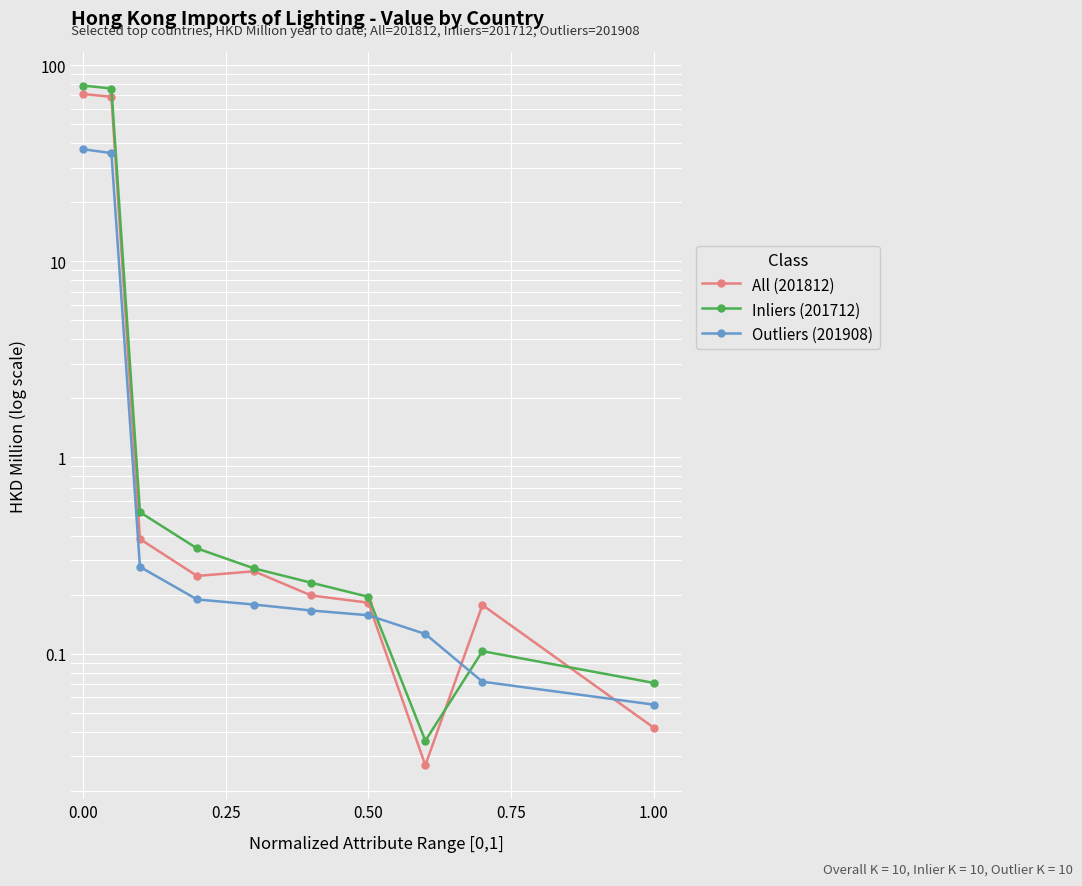

Reading left to right, transcribe all the data shown in this chart.

All (201812): 71.2	68.8	0.4	0.2	0.3	0.2	0.2	0.0	0.2	0.0
Inliers (201712): 78.6	75.9	0.5	0.3	0.3	0.2	0.2	0.0	0.1	0.1
Outliers (201908): 37.2	35.6	0.3	0.2	0.2	0.2	0.2	0.1	0.1	0.1